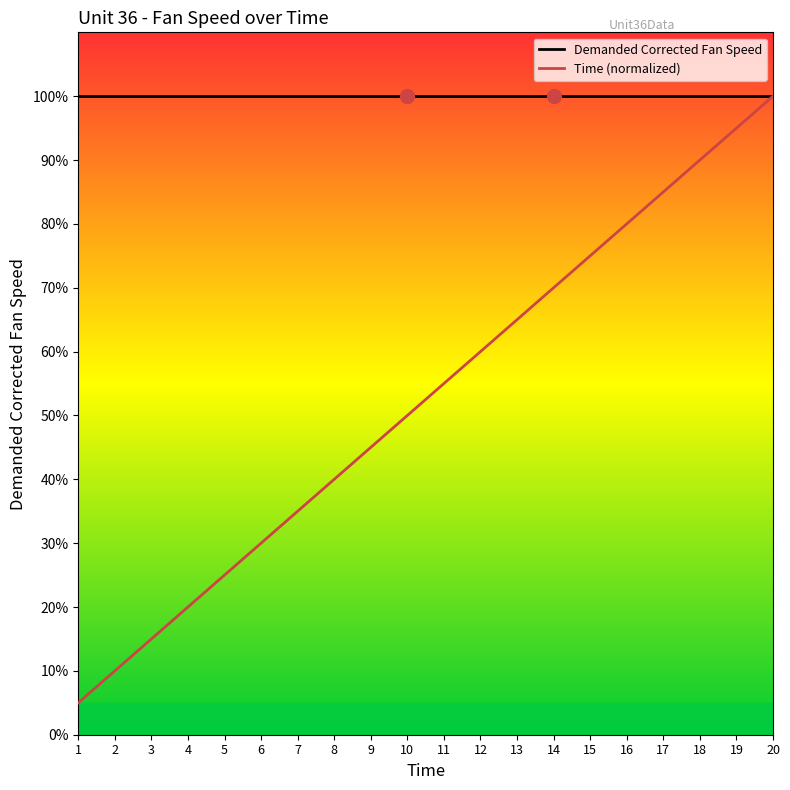

What is the maximum value shown in the chart?

100.0